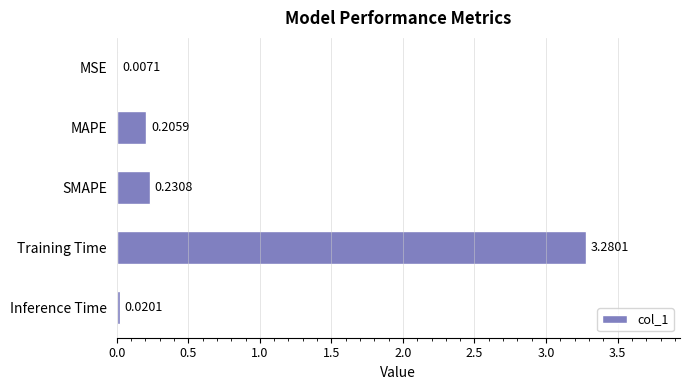

What is the sum of all values?

3.7